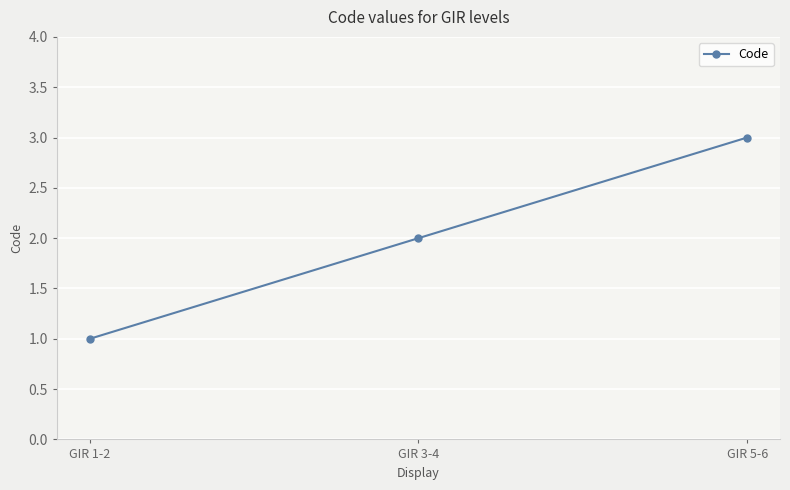

Reading left to right, what are all the values shown in this chart?

1	2	3